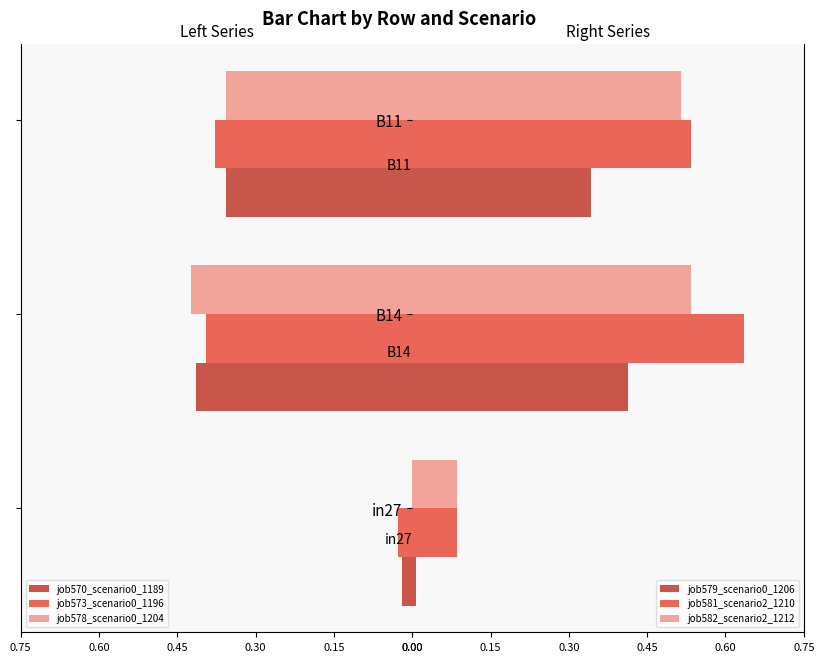

List the labels in order of job581_scenario2_1210 value, largest first.

B14, B11, in27